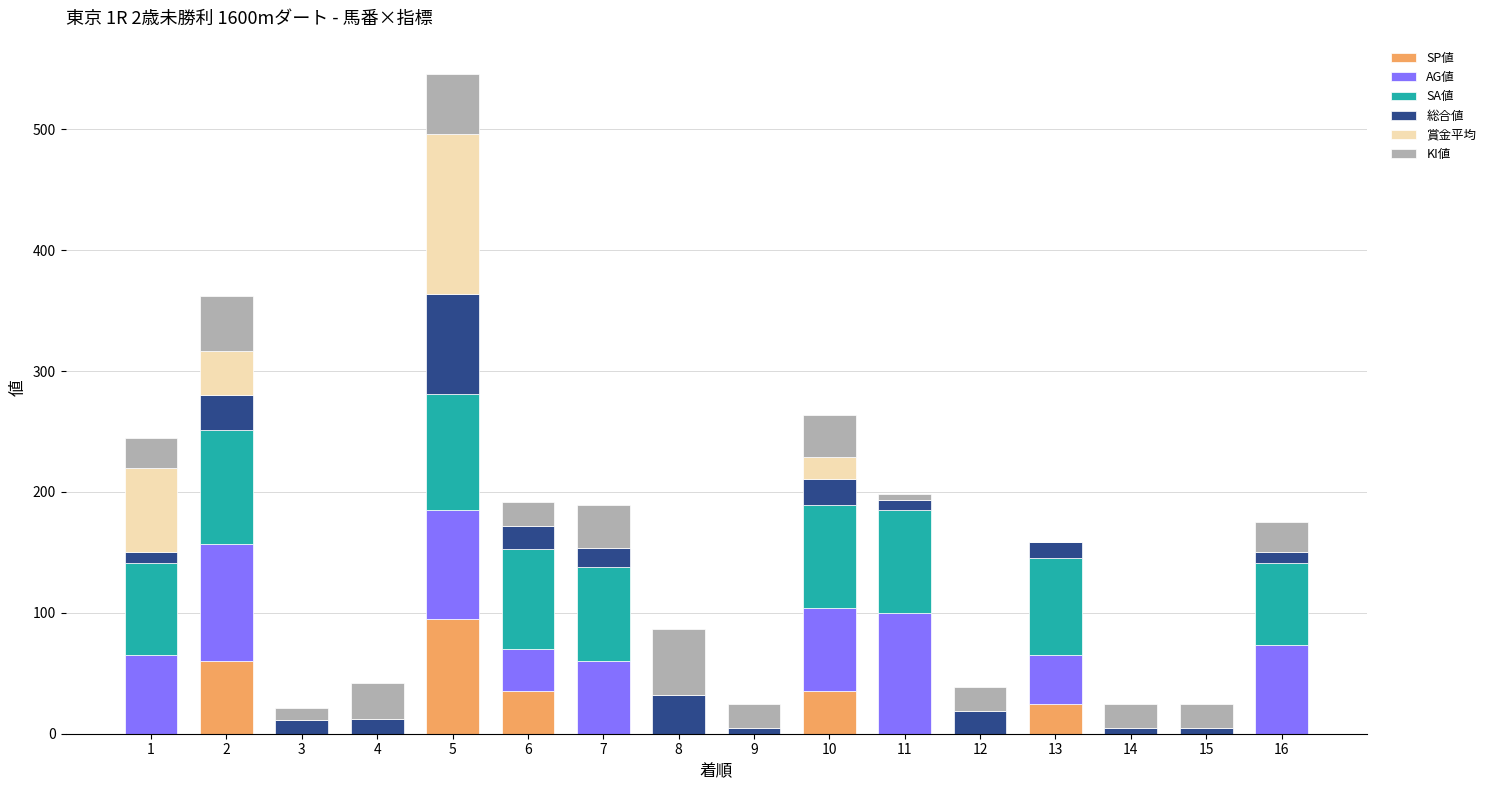

What is the maximum value for SP値?

95